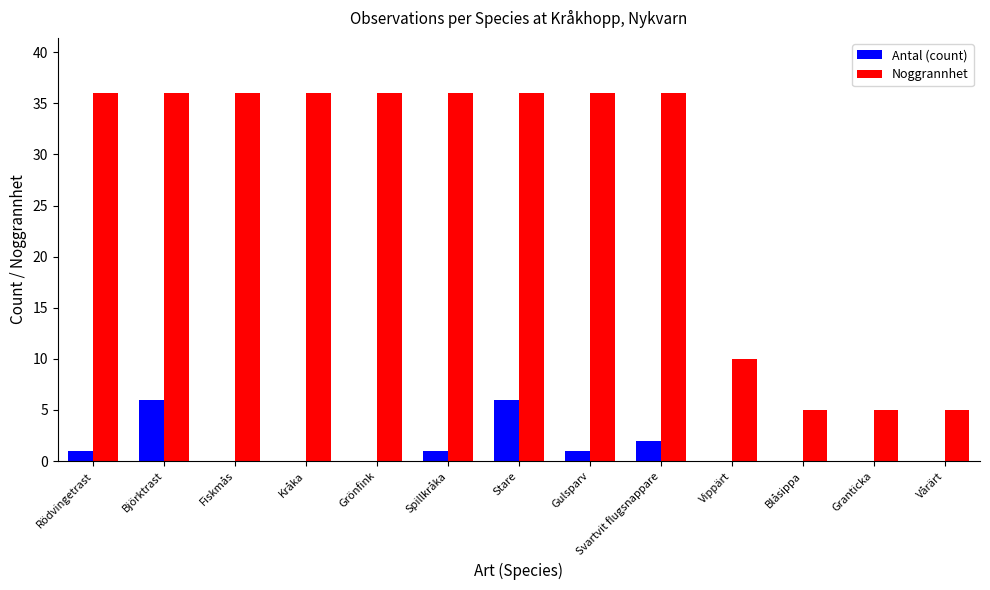

Reading right to left, extract all data points from this chart.

Antal (count): 0	0	0	0	2	1	6	1	0	0	0	6	1
Noggrannhet: 5	5	5	10	36	36	36	36	36	36	36	36	36